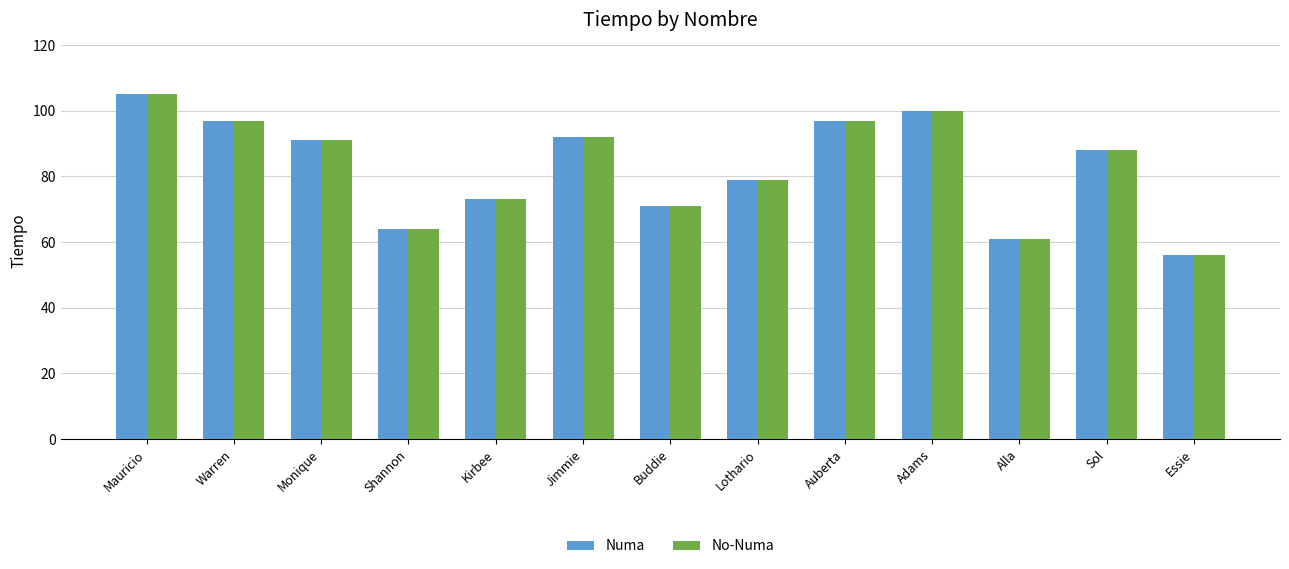

Where is No-Numa nearest to the value 80?

Lothario